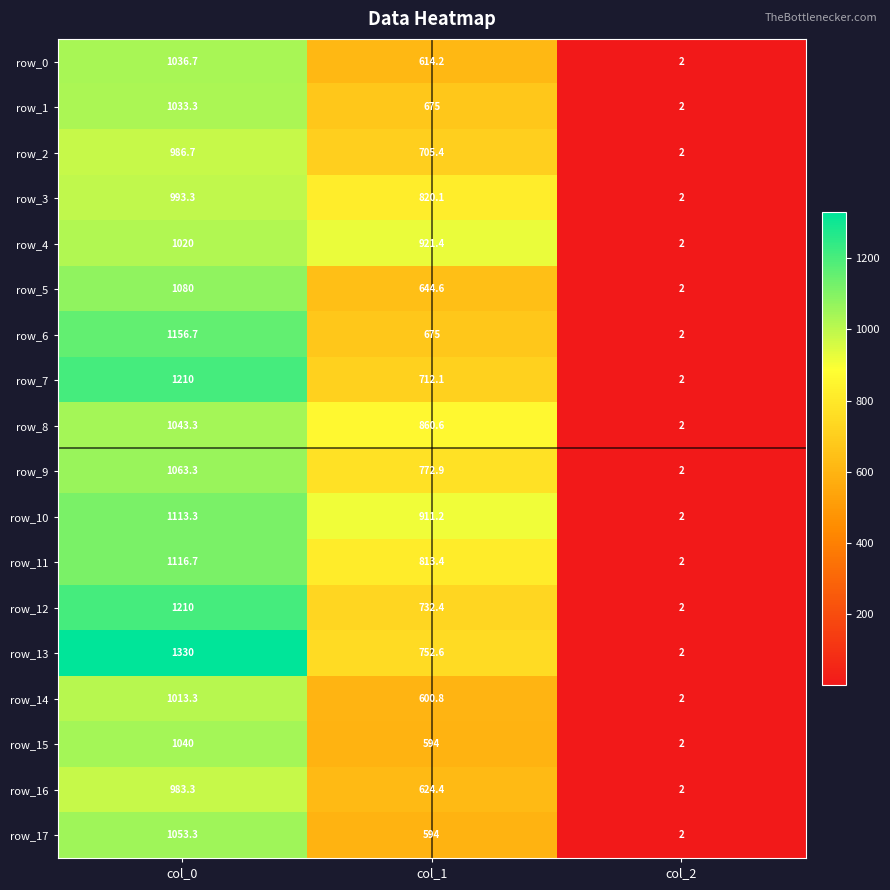

Rank the categories by row_7 value from highest to lowest.

col_0, col_1, col_2